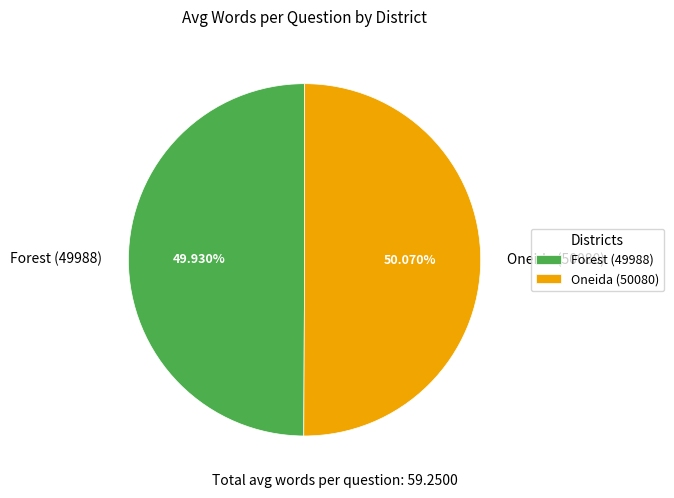

What percentage is the Forest (49988) slice, to the nearest percent?

50%